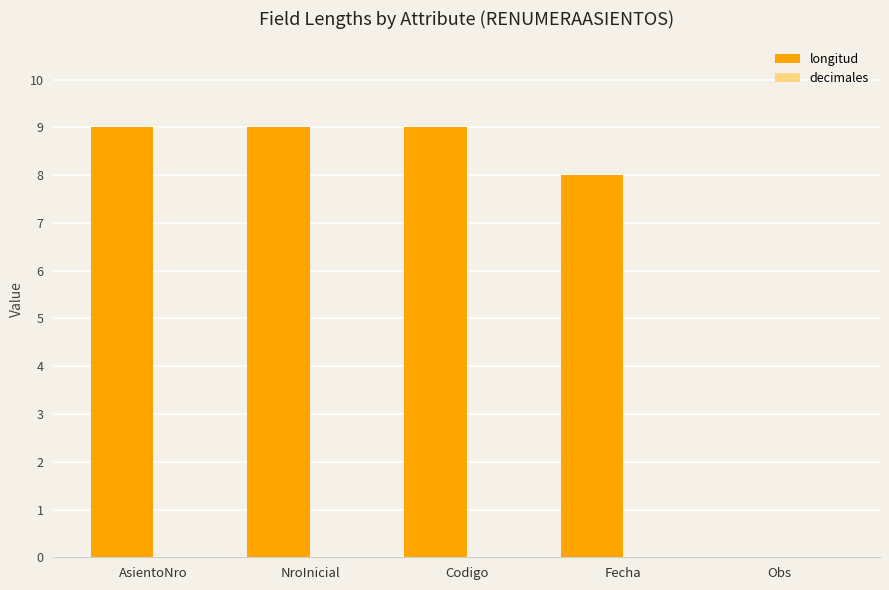

What is the sum of the values at NroInicial and Codigo?

18